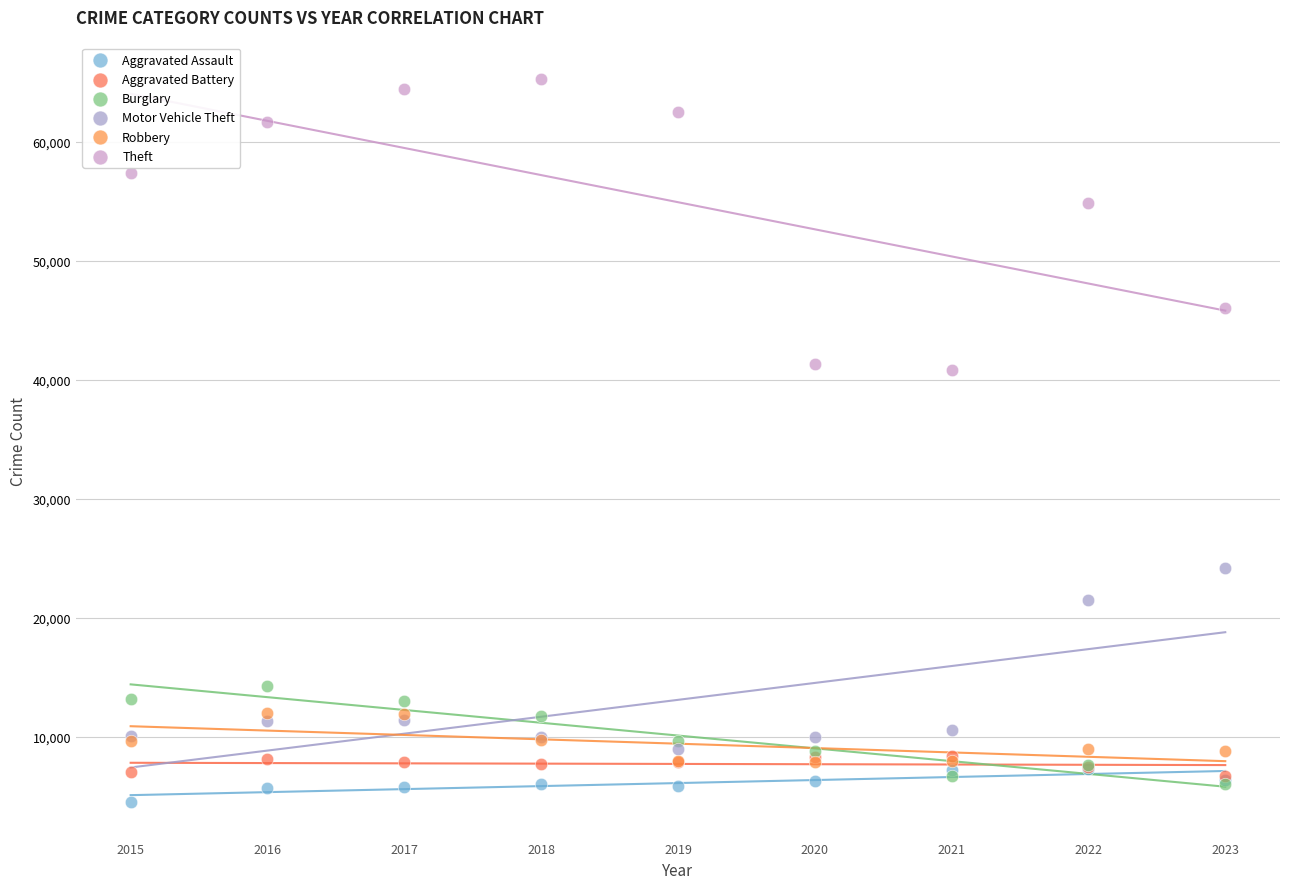

In the Motor Vehicle Theft series, what Y value is closest to 16565?

21448